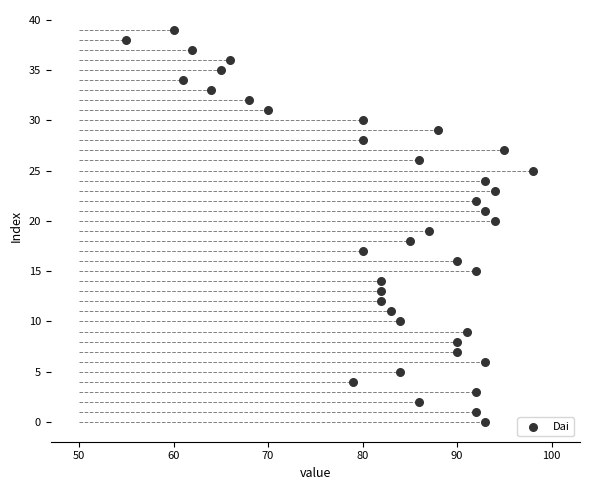

What is the range of Y values (max minus min)?

39